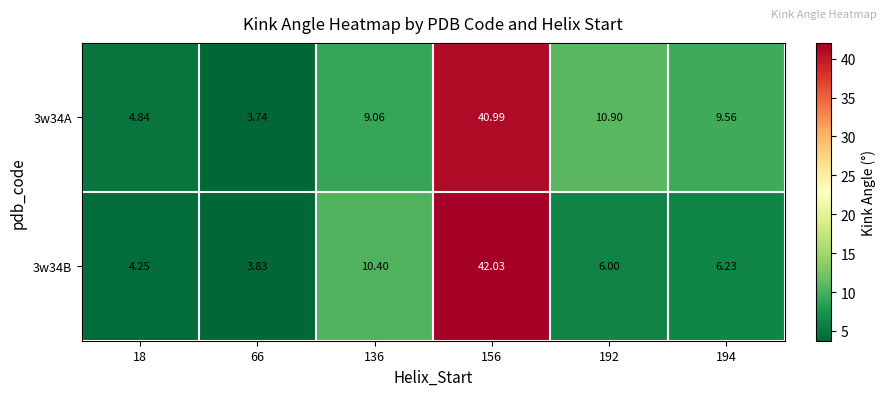

Is the value of 3w34A at 66 greater than the value of 3w34B at 194?

No